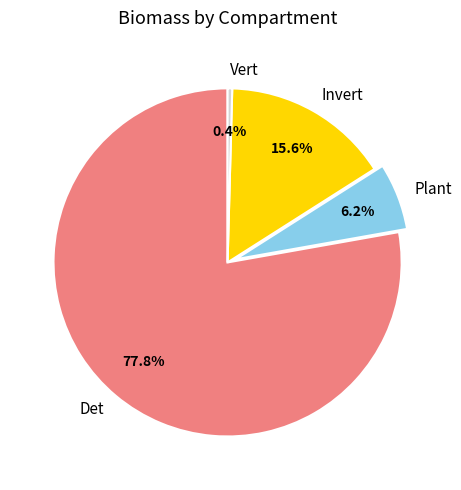

Approximately how many times larger is the value at Plant compared to Vert?

14.5